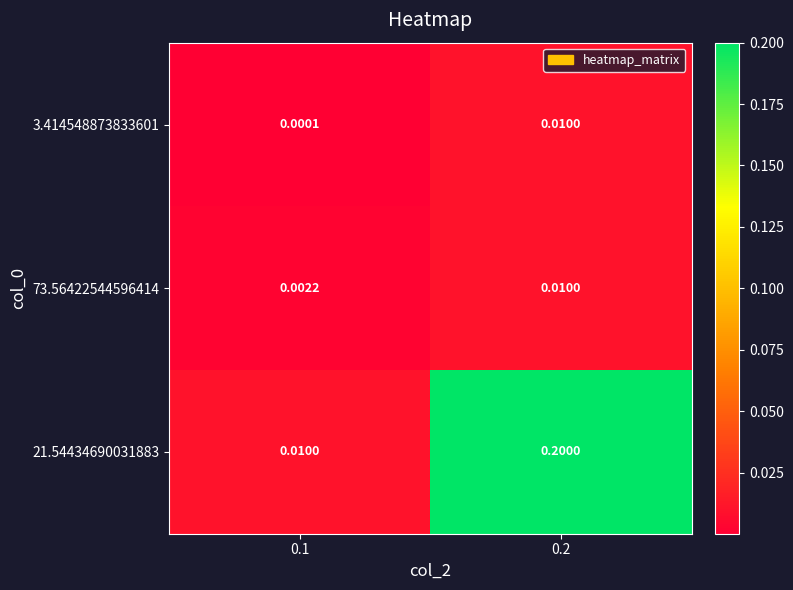

Which series changed the most between 0.1 and 0.2?

21.54434690031883